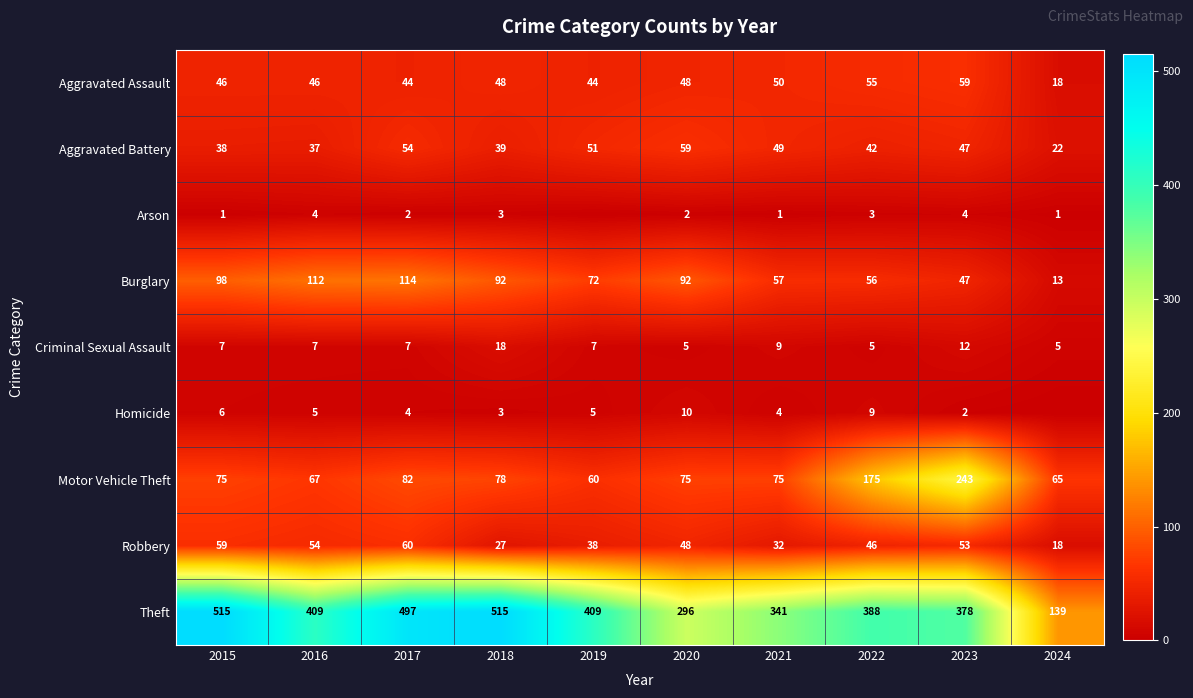

At which category does the chart reach its minimum across all series?

2019